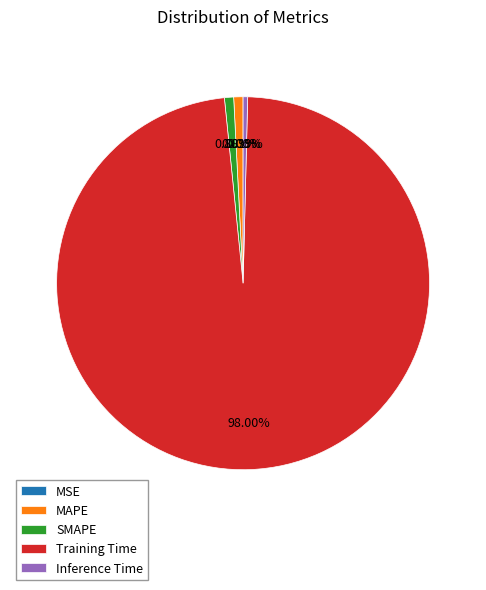

Is it true that SMAPE is 9% of the pie?

False